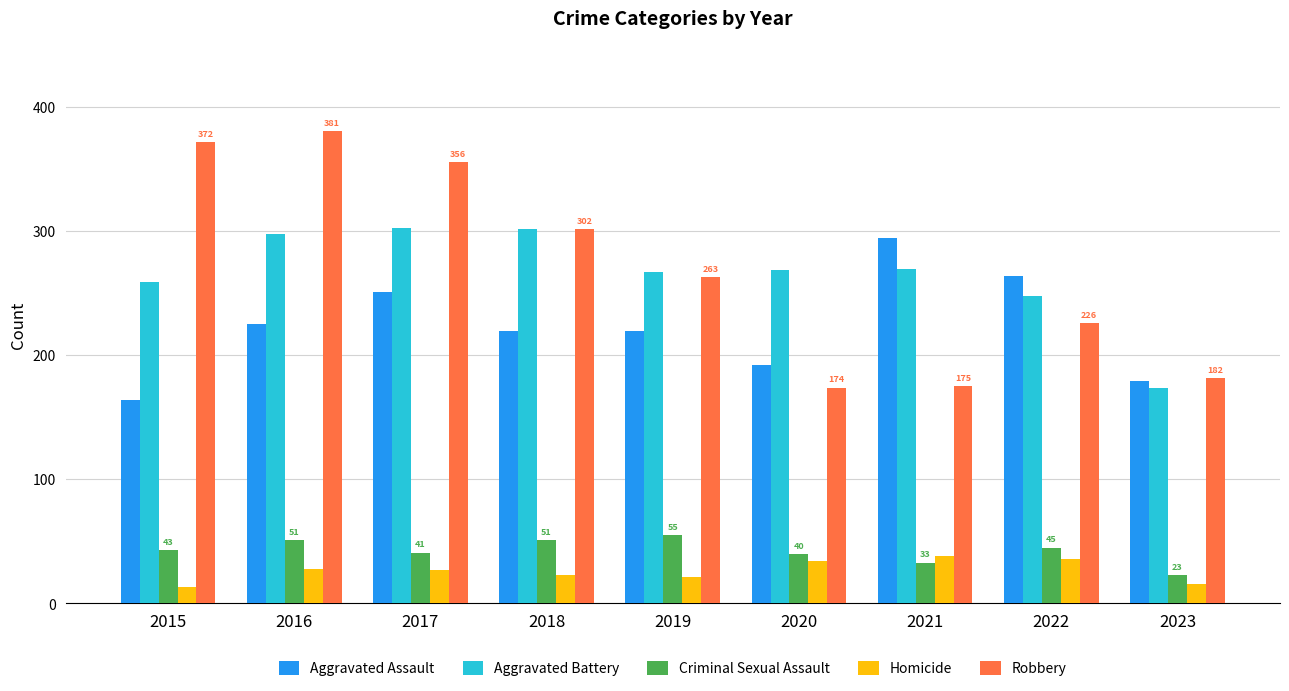

Is the value of Homicide at 2015 greater than the value of Robbery at 2023?

No